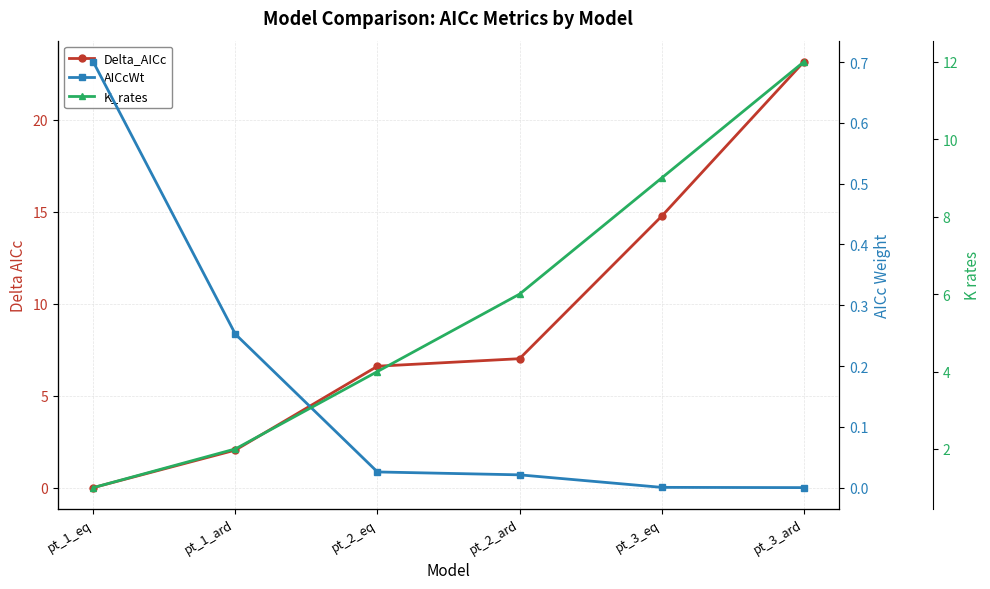

Rank the series at pt_2_ard from lowest to highest value.

AICcWt, K_rates, Delta_AICc